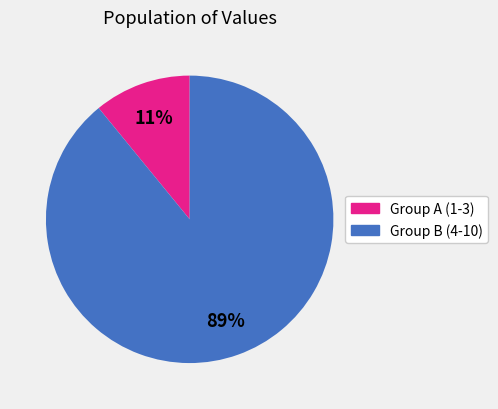

How many slices are in this pie chart?

2